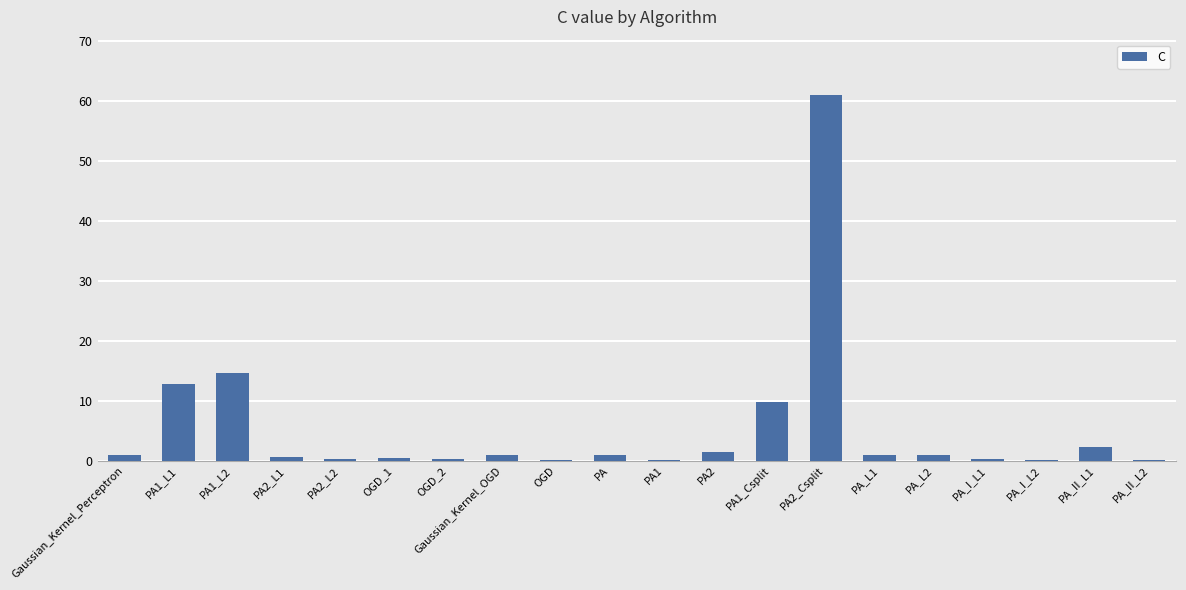

Where is the data nearest to the value 30?

PA1_L2